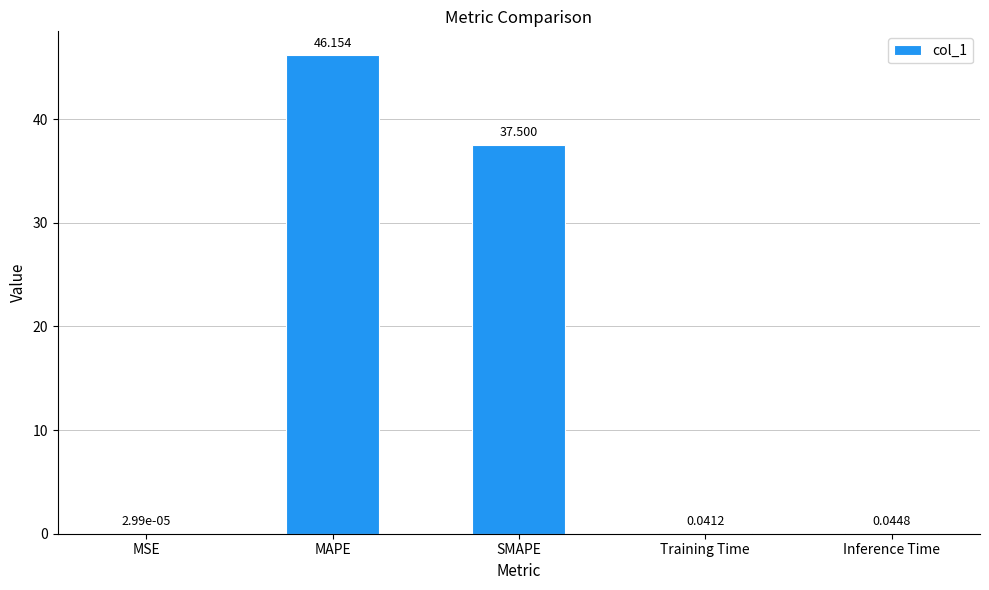

Which has a higher value, SMAPE or MAPE?

MAPE